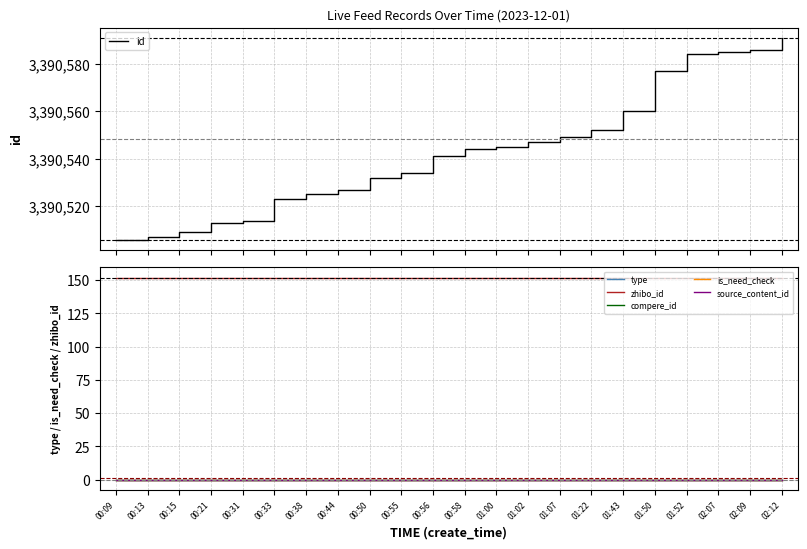

Rank the series by their maximum value, from highest to lowest.

id, zhibo_id, type, compere_id, is_need_check, source_content_id